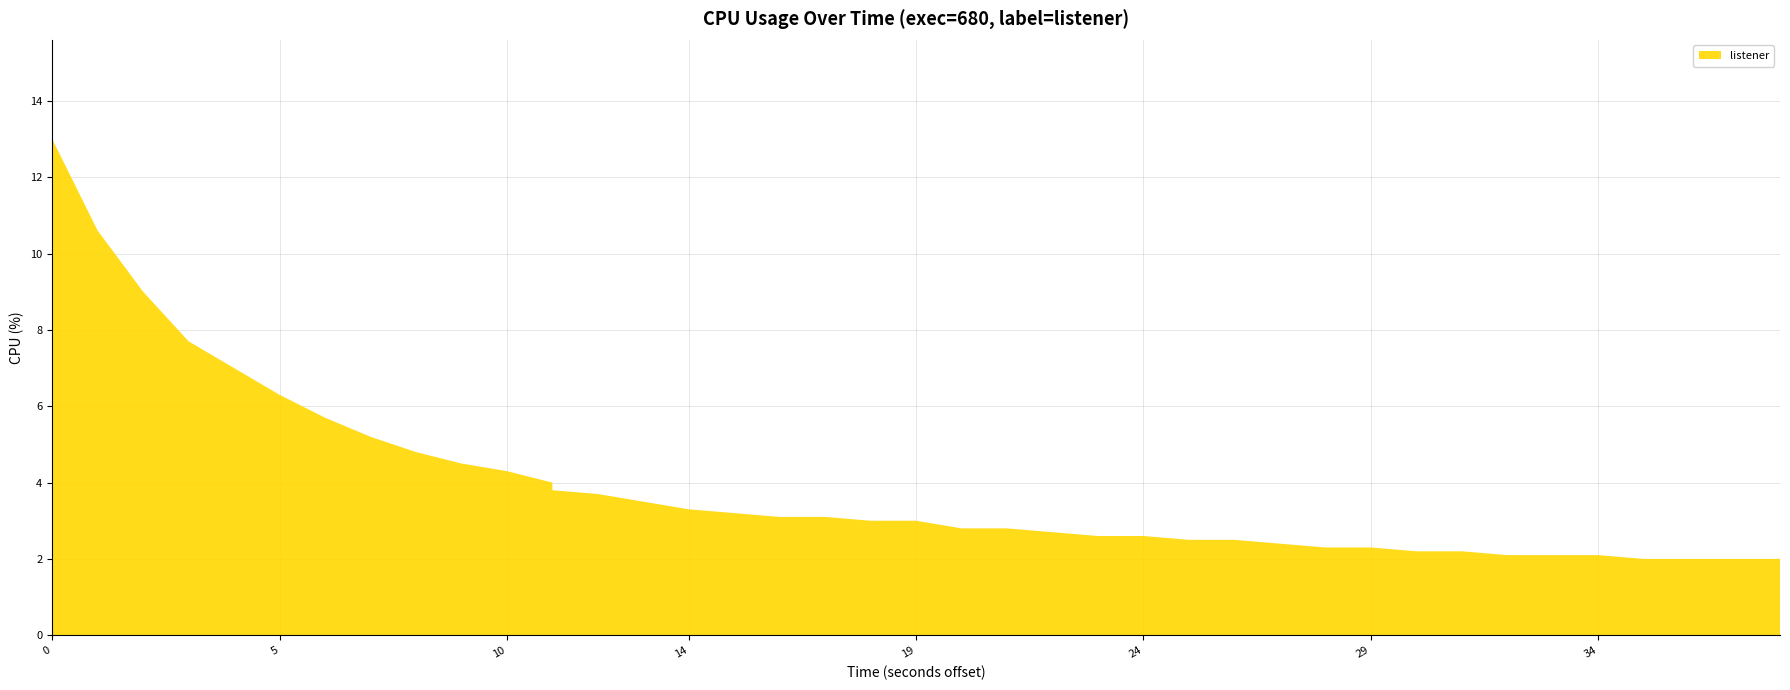

Reading left to right, list all the values displayed in this chart.

13.0	10.6	9.0	7.7	7.0	6.3	5.7	5.2	4.8	4.5	4.3	4.0	3.8	3.7	3.5	3.3	3.2	3.1	3.1	3.0	3.0	2.8	2.8	2.7	2.6	2.6	2.5	2.5	2.4	2.3	2.3	2.2	2.2	2.1	2.1	2.1	2.0	2.0	2.0	2.0